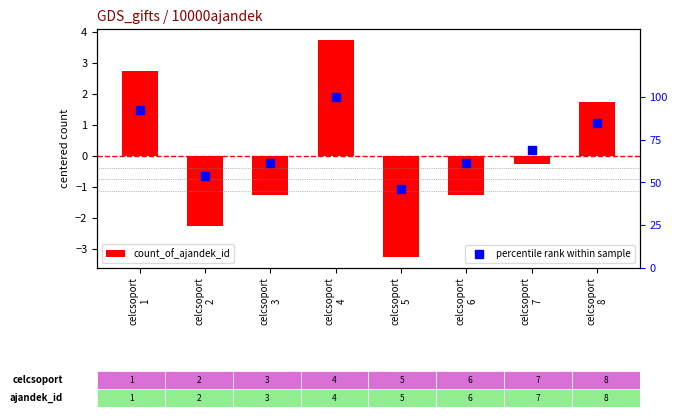

Is the value of count_of_ajandek_id at celcsoport
3 greater than the value of percentile rank within sample at celcsoport
3?

No